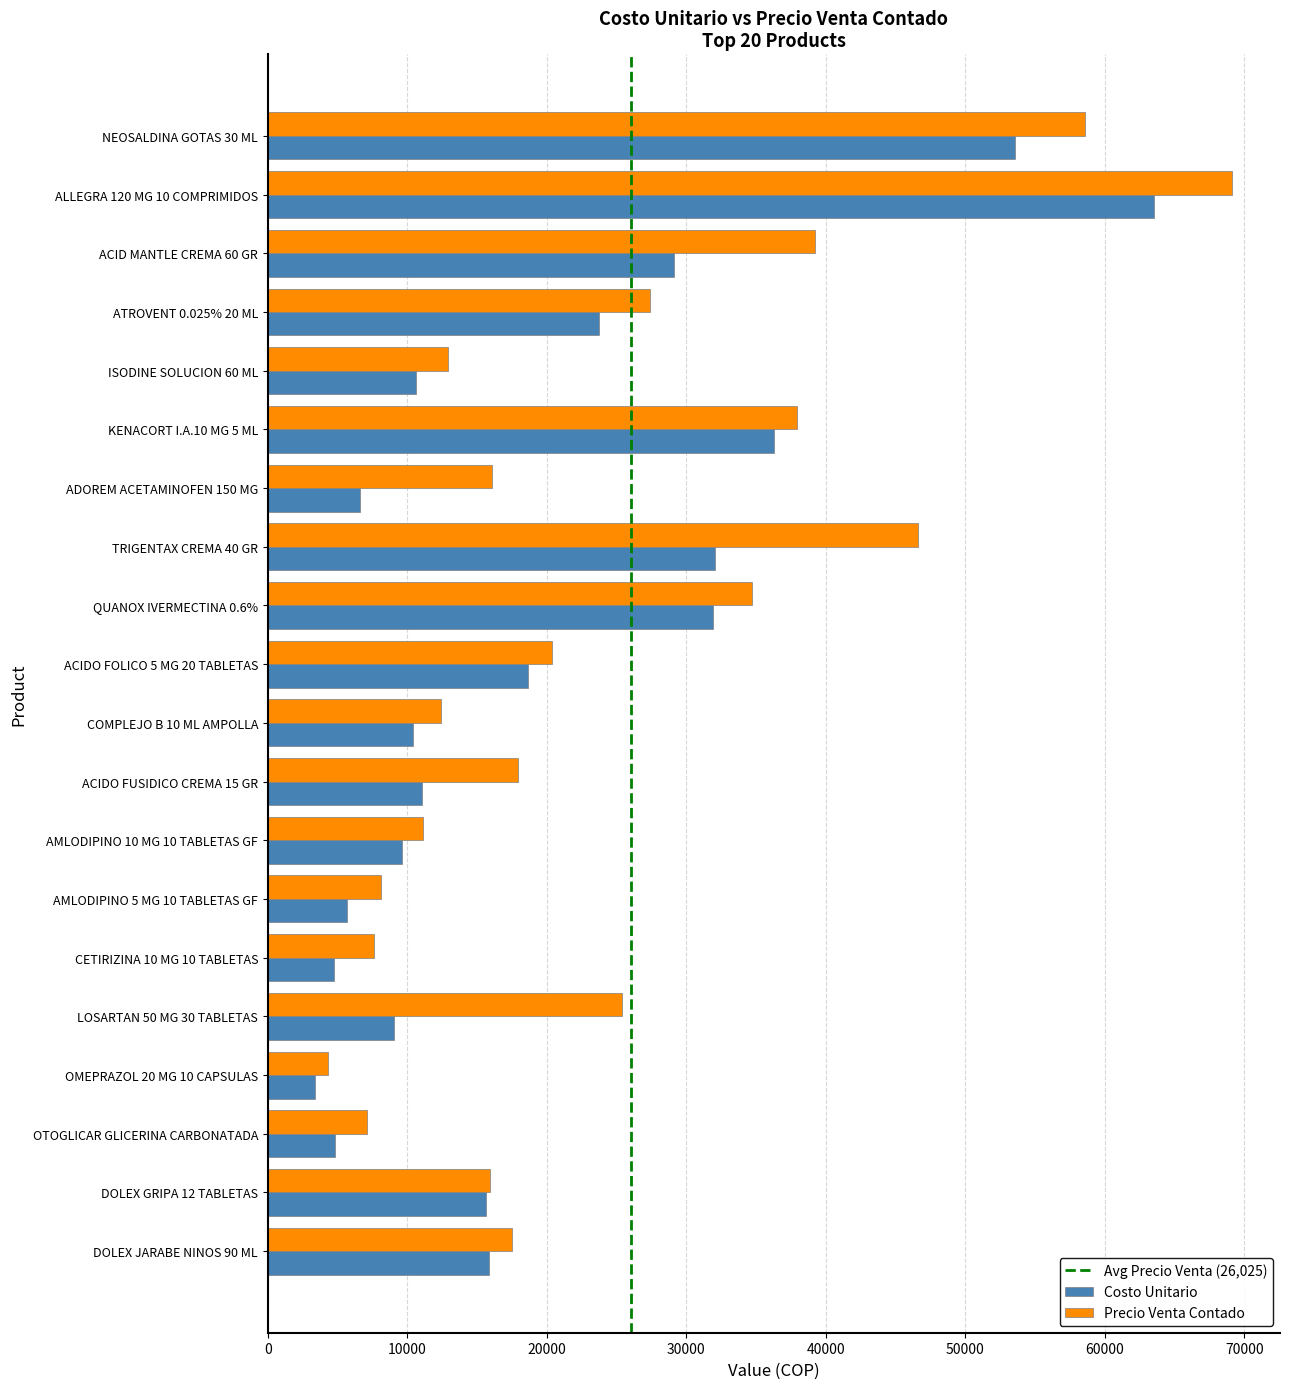

Which series has the largest total across all categories?

Precio Venta Contado